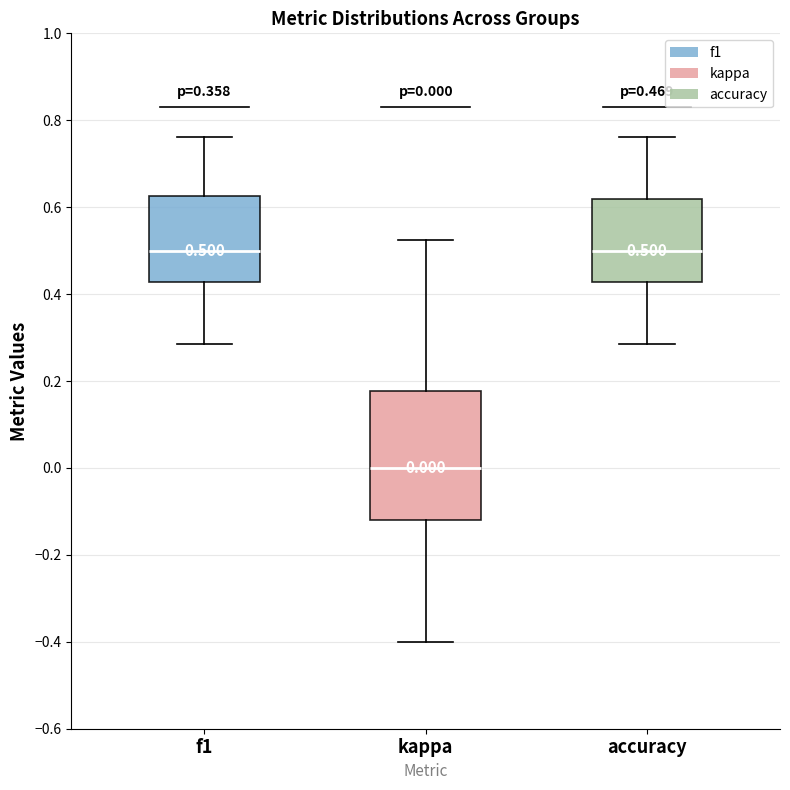

Which box is the tallest, from its lower edge to its upper edge?

kappa